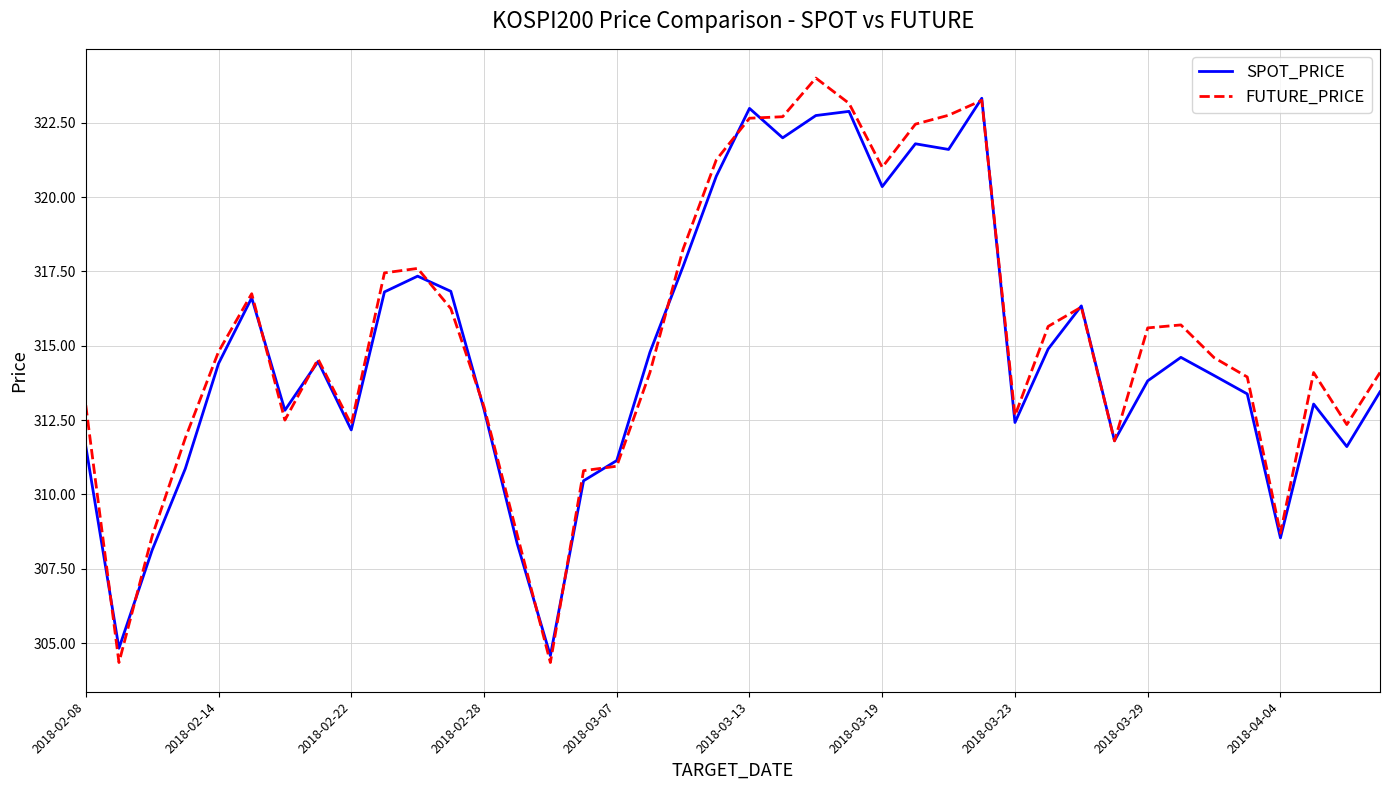

What is the minimum value shown in the chart?

304.4